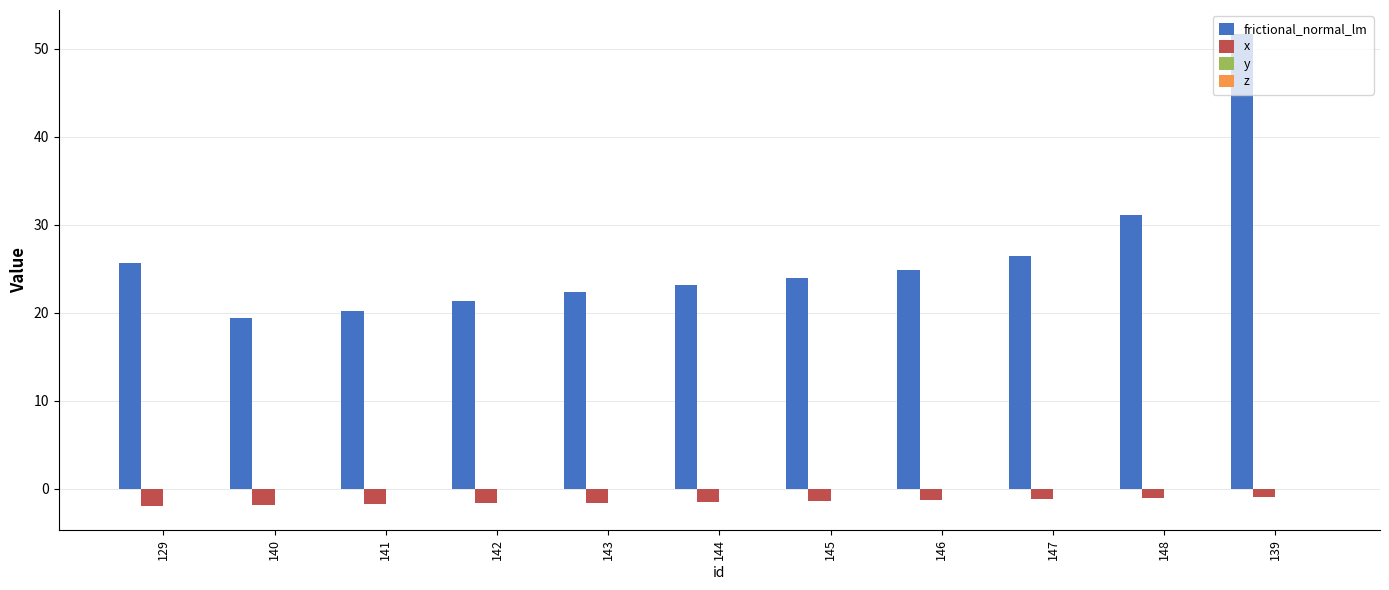

What is the difference between the maximum and minimum values in the frictional_normal_lm series?

32.3